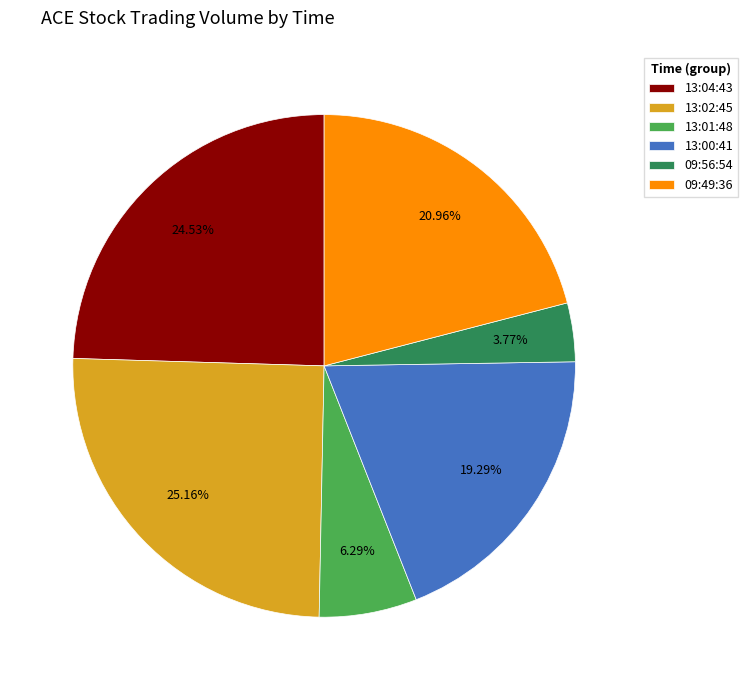

Which category has the smallest portion of the pie?

09:56:54